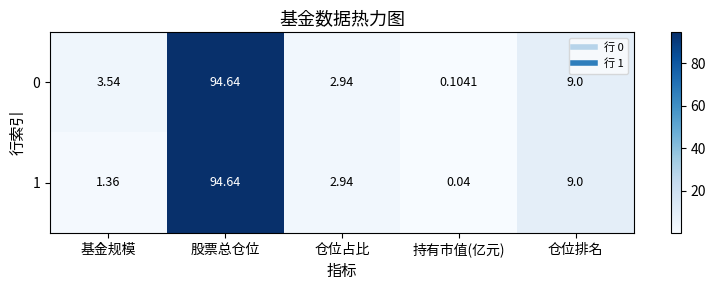

At which category does the chart reach its peak across all series?

股票总仓位